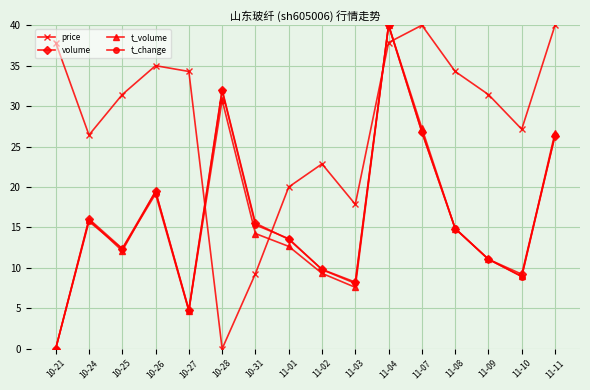

Between 11-02 and 11-07, which series saw the biggest shift?

t_volume